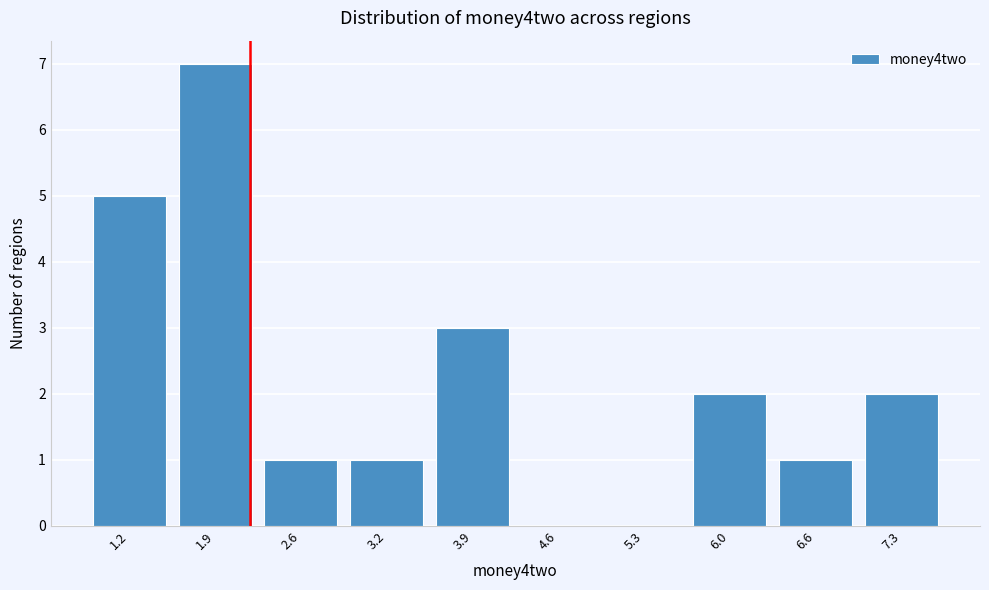

Reading right to left, extract all data points from this chart.

7.3=2	6.6=1	6.0=2	5.3=0	4.6=0	3.9=3	3.2=1	2.6=1	1.9=7	1.2=5